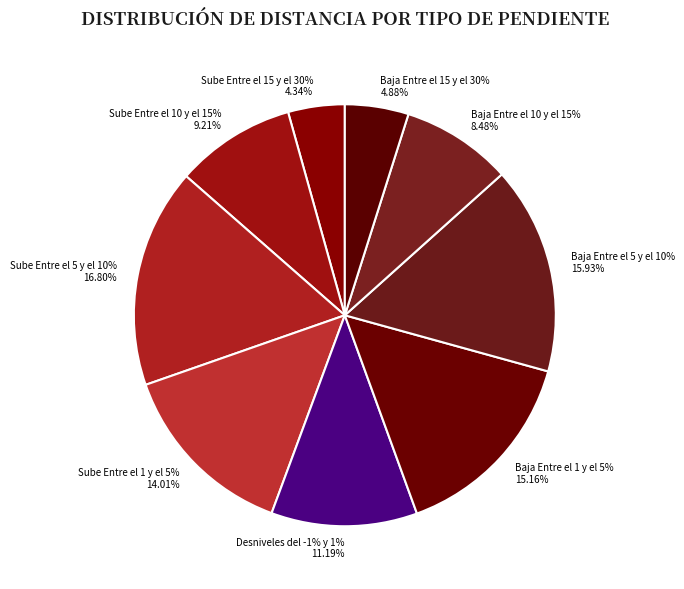

To the nearest percent, what is the average slice percentage?

11%